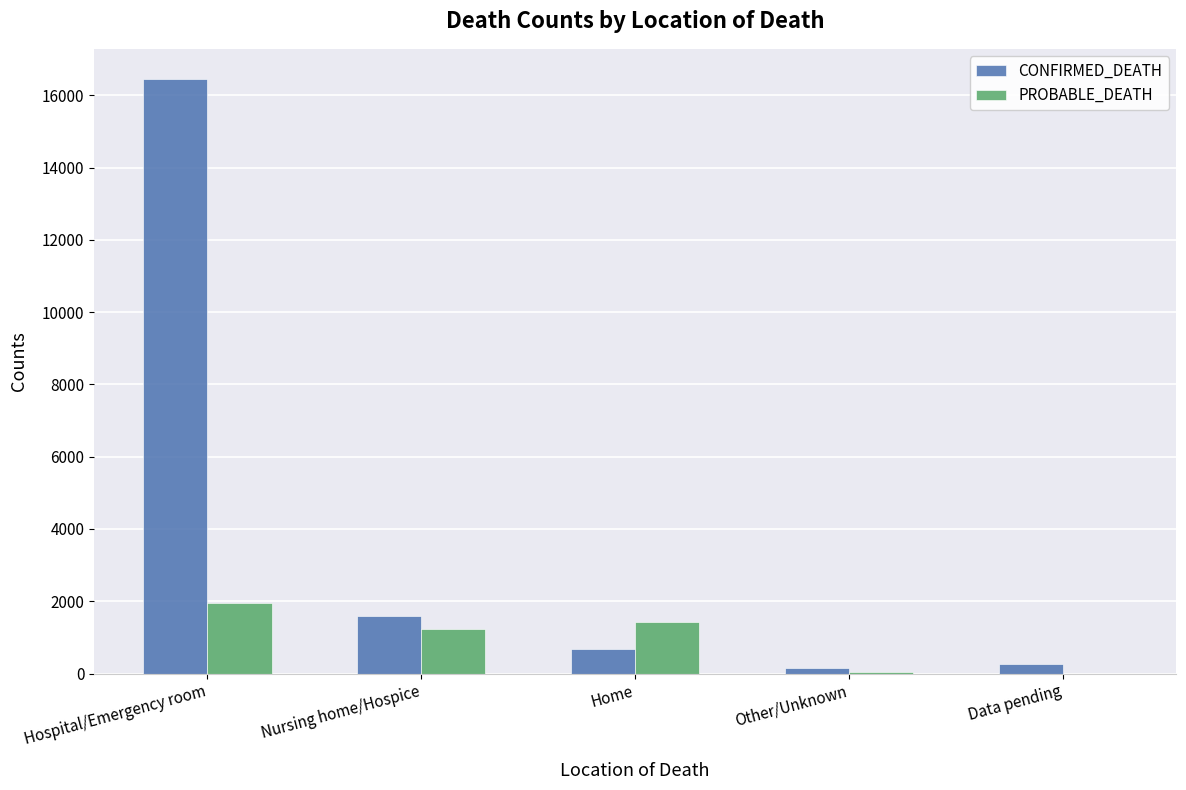

What is the sum of the CONFIRMED_DEATH values at Hospital/Emergency room and Home?

17151